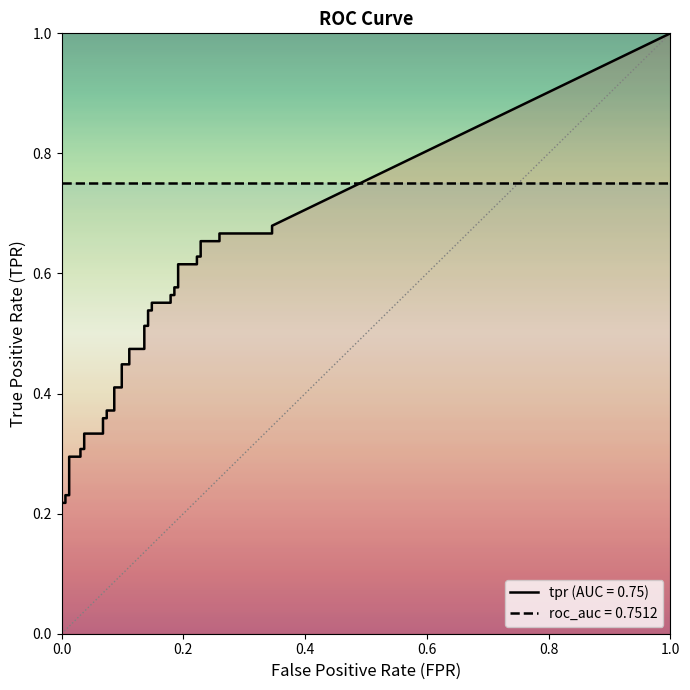

Is this an area chart (filled region under the line)?

No